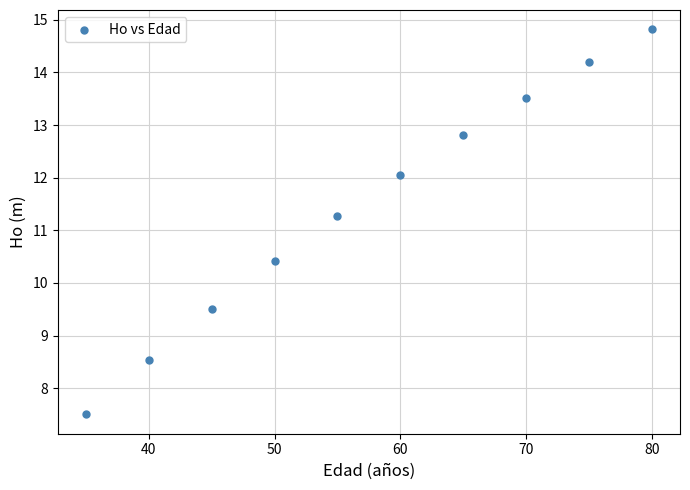

What is the range of X values (max minus min)?

45.0